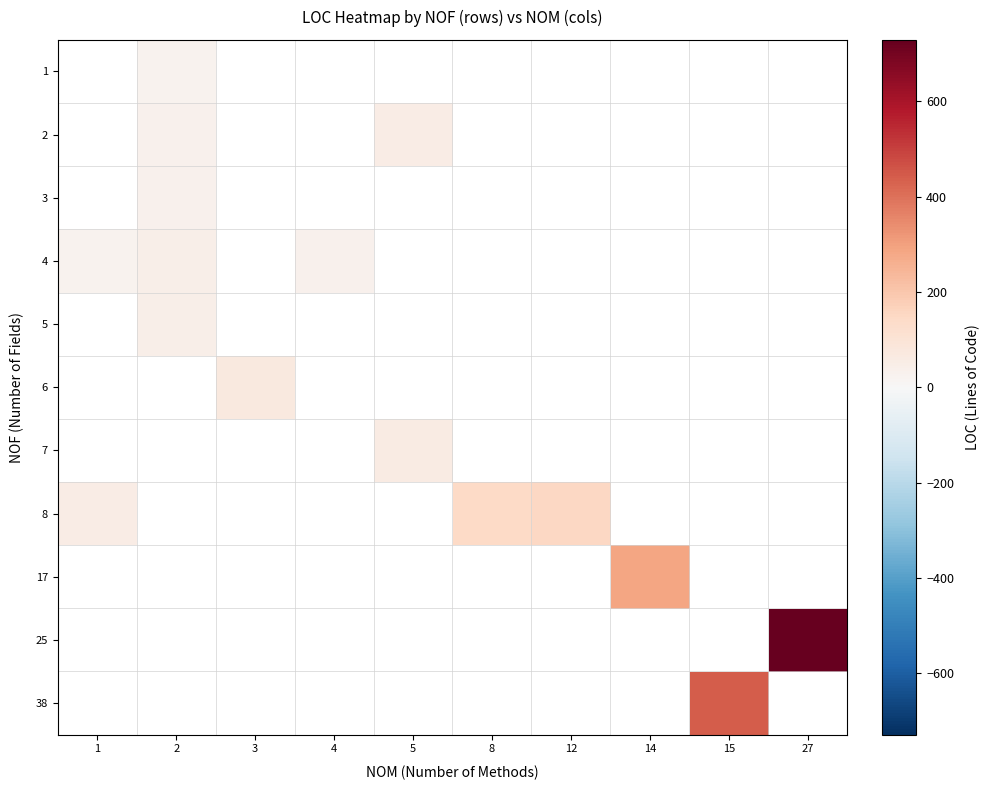

Where does the 8 series first go above 147?

12